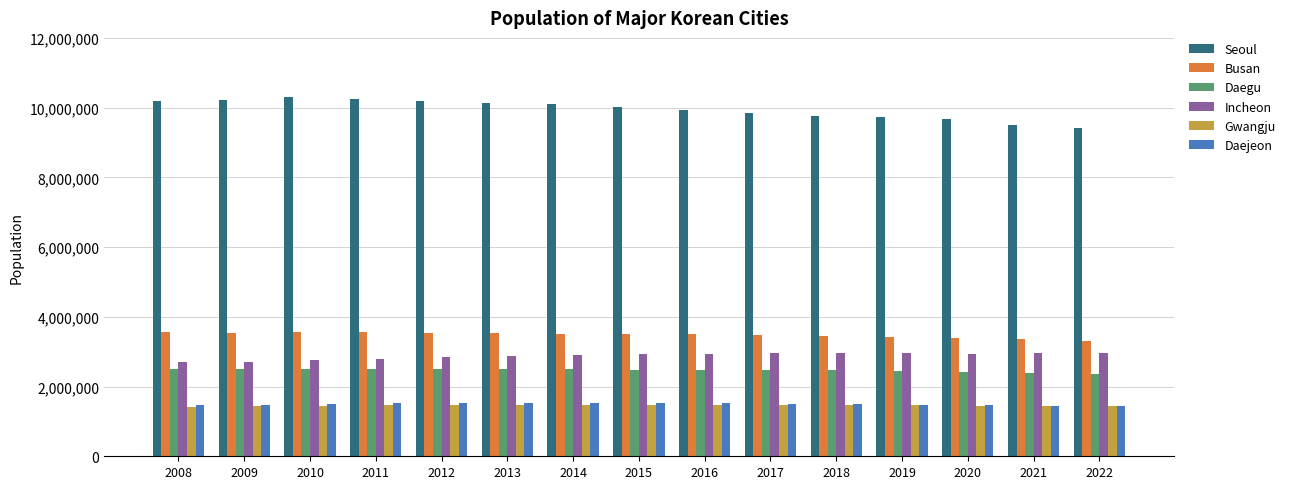

What is the spread (max minus min) of values at 2018?

8306287